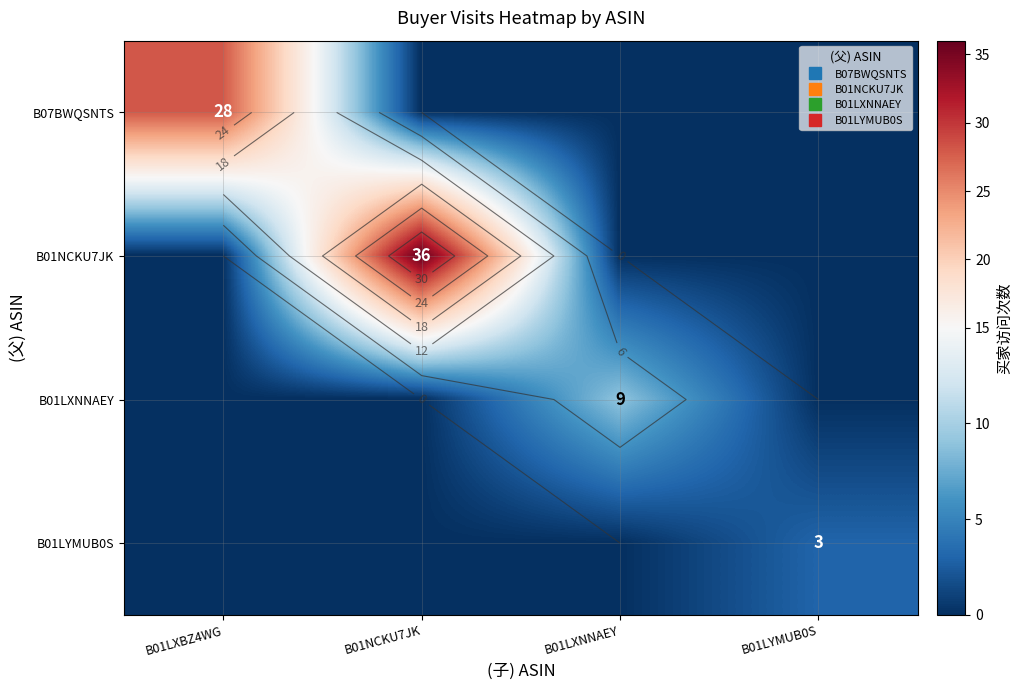

How many data points in B07BWQSNTS are above 0?

1